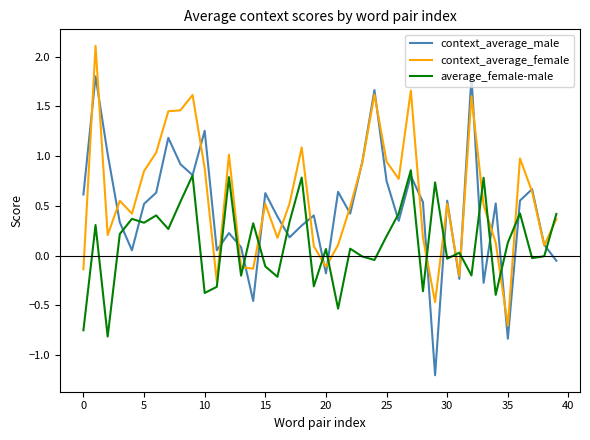

Which series has the largest range (max minus min)?

context_average_male